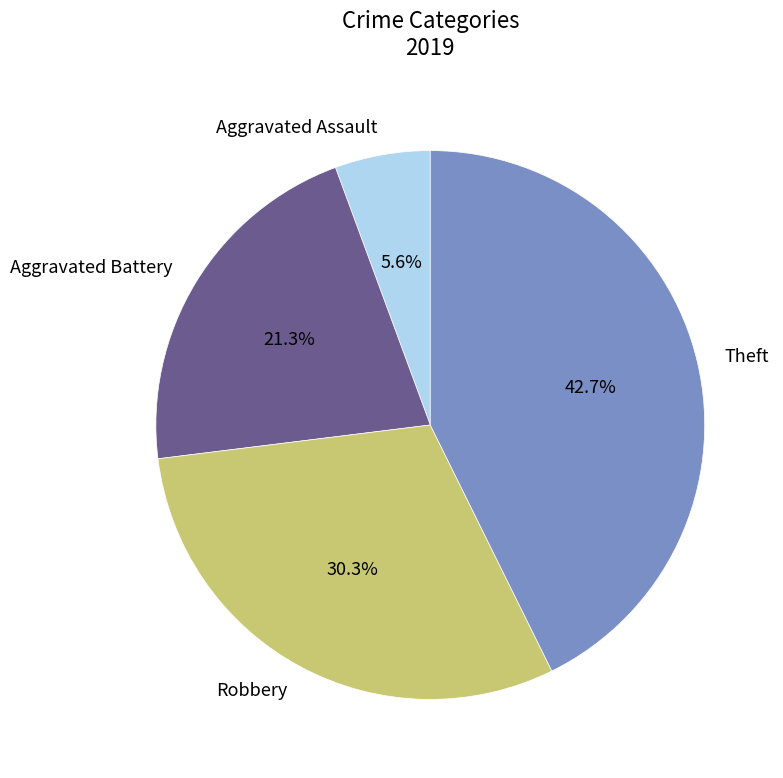

To the nearest percent, what percentage of the pie is Aggravated Battery?

21%